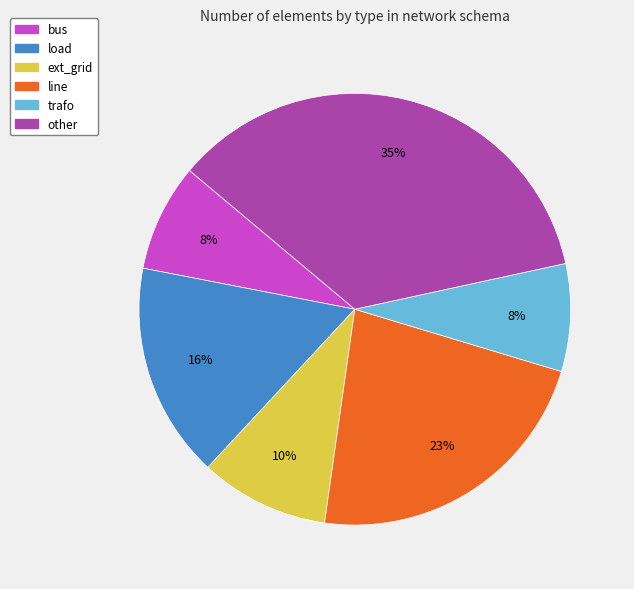

Count the number of slices in the pie.

6